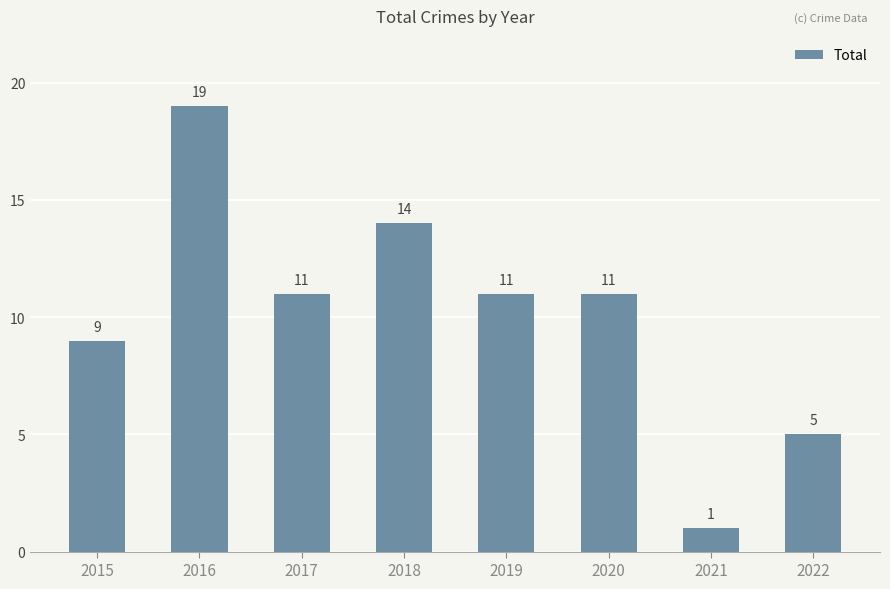

Which category has the highest value across all series?

2016